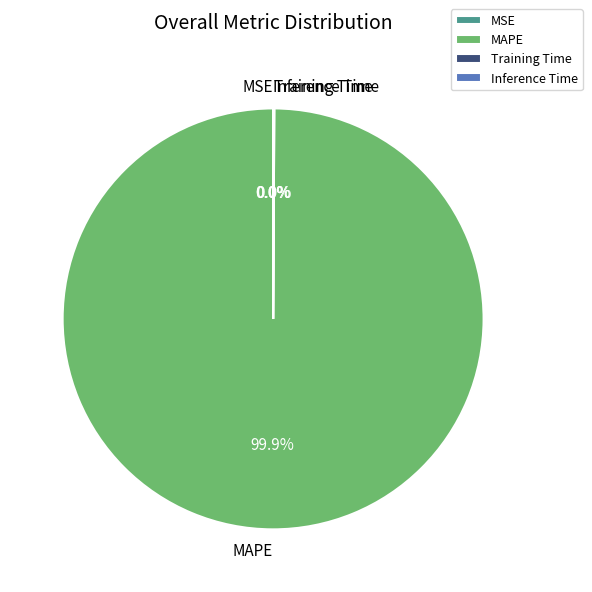

Does any single category account for the majority?

Yes